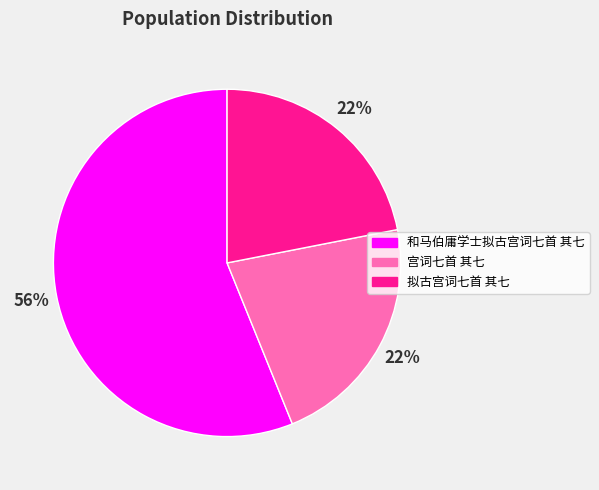

Approximately how many times larger is the value at 宫词七首 其七 compared to 和马伯庸学士拟古宫词七首 其七?

0.4